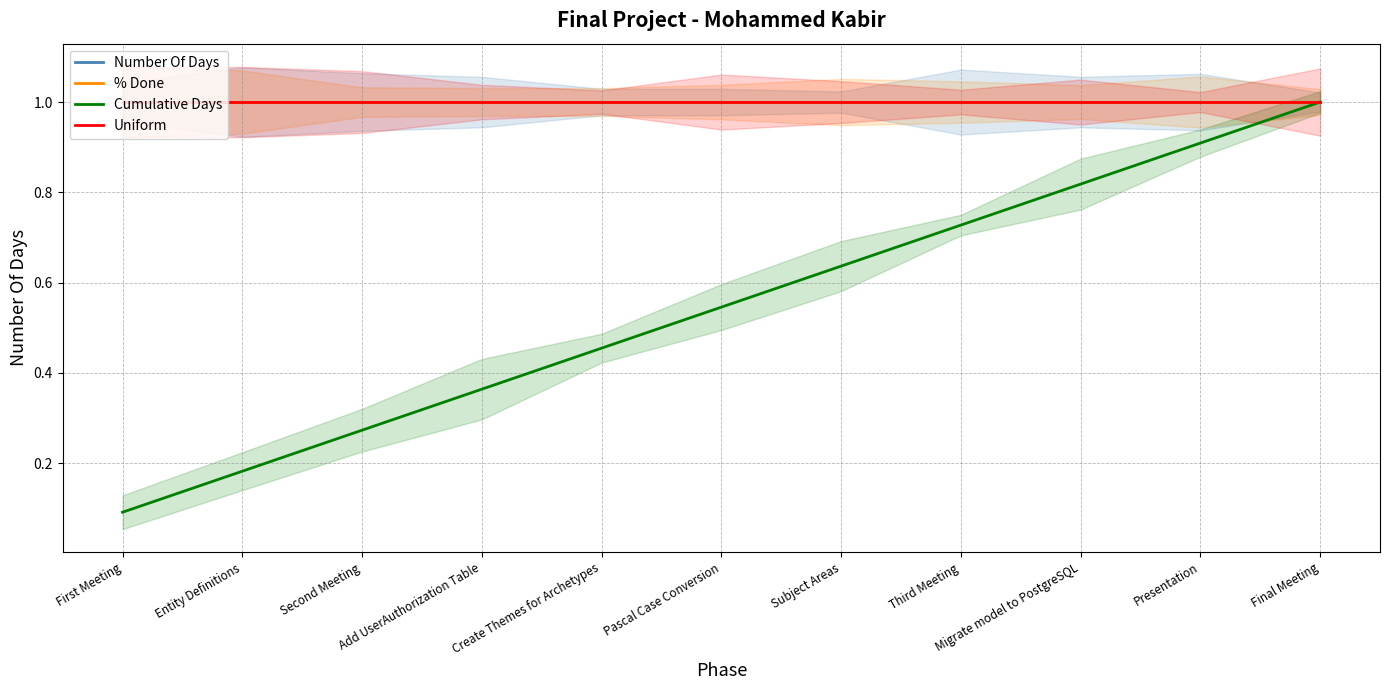

Reading right to left, transcribe all the data shown in this chart.

Number Of Days: Final Meeting=1.0	Presentation=1.0	Migrate model to PostgreSQL=1.0	Third Meeting=1.0	Subject Areas=1.0	Pascal Case Conversion=1.0	Create Themes for Archetypes=1.0	Add UserAuthorization Table=1.0	Second Meeting=1.0	Entity Definitions=1.0	First Meeting=1.0
% Done: Final Meeting=1.0	Presentation=1.0	Migrate model to PostgreSQL=1.0	Third Meeting=1.0	Subject Areas=1.0	Pascal Case Conversion=1.0	Create Themes for Archetypes=1.0	Add UserAuthorization Table=1.0	Second Meeting=1.0	Entity Definitions=1.0	First Meeting=1.0
Cumulative Days: Final Meeting=1.0	Presentation=0.9	Migrate model to PostgreSQL=0.8	Third Meeting=0.7	Subject Areas=0.6	Pascal Case Conversion=0.5	Create Themes for Archetypes=0.5	Add UserAuthorization Table=0.4	Second Meeting=0.3	Entity Definitions=0.2	First Meeting=0.1
Uniform: Final Meeting=1.0	Presentation=1.0	Migrate model to PostgreSQL=1.0	Third Meeting=1.0	Subject Areas=1.0	Pascal Case Conversion=1.0	Create Themes for Archetypes=1.0	Add UserAuthorization Table=1.0	Second Meeting=1.0	Entity Definitions=1.0	First Meeting=1.0